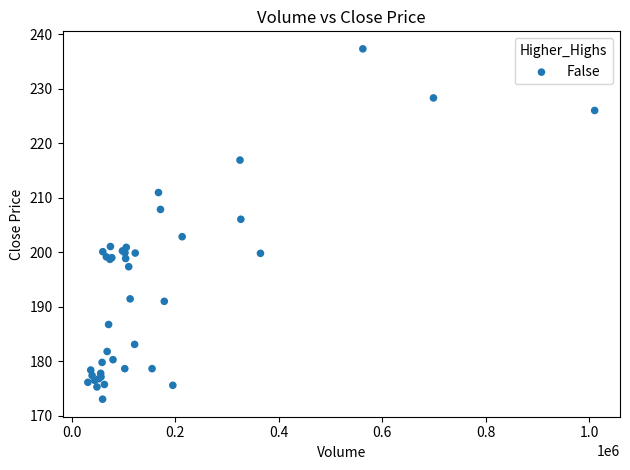

What Y value in the scatter plot is closest to 205?

206.1